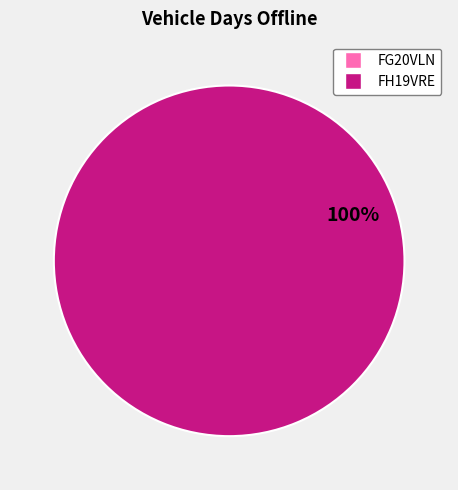

Is there any slice that represents more than half of the pie?

Yes